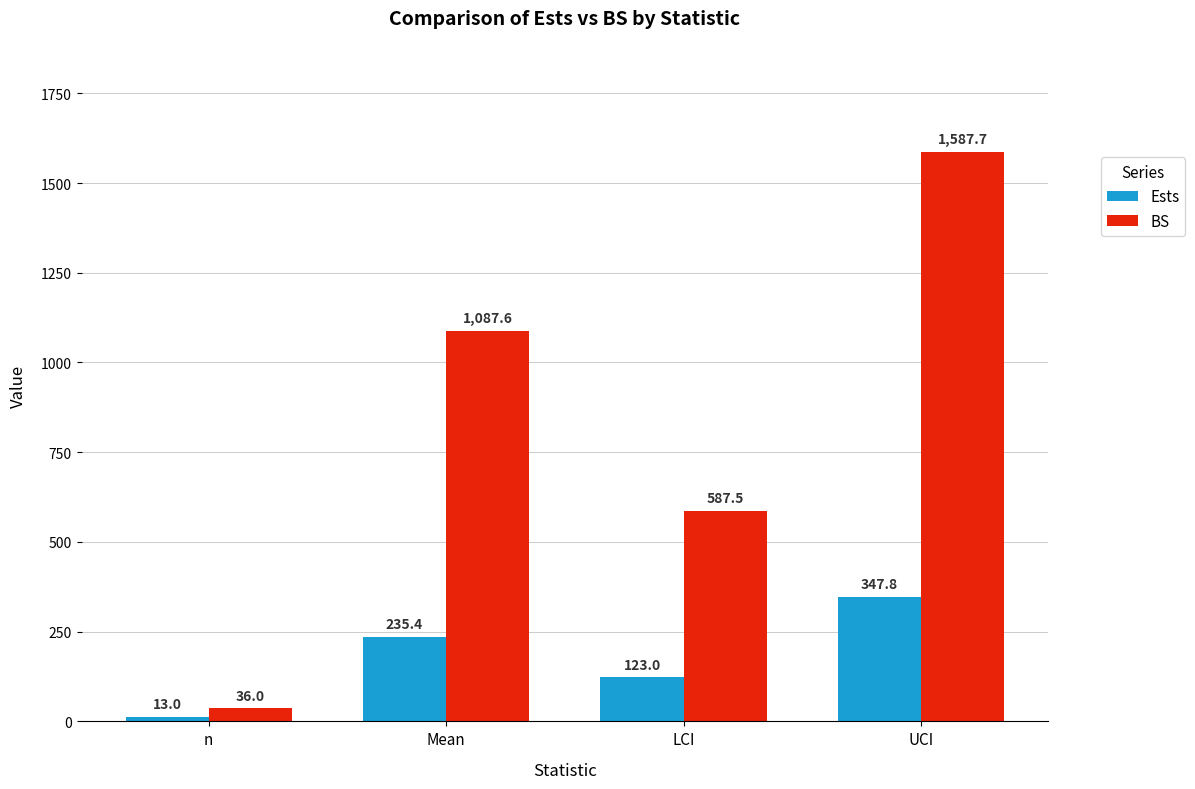

What is the label of the 1st bar from the right?

UCI